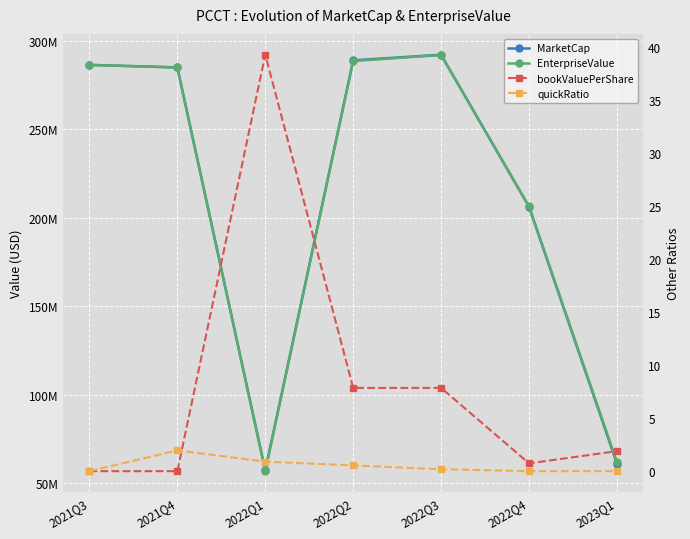

Reading left to right, extract all data points from this chart.

MarketCap: 286350010.0	284912509.9	57442500.0	288937500.0	292100000.0	206201760.5	61122500.0
EnterpriseValue: 286350010.0	284911691.1	56911793.0	288534125.0	291907837.0	206418661.5	62015221.0
bookValuePerShare: 0.0	-0.0	39.3	7.9	7.9	0.7	1.9
quickRatio: 0.0	2.0	0.9	0.5	0.2	0.0	0.0